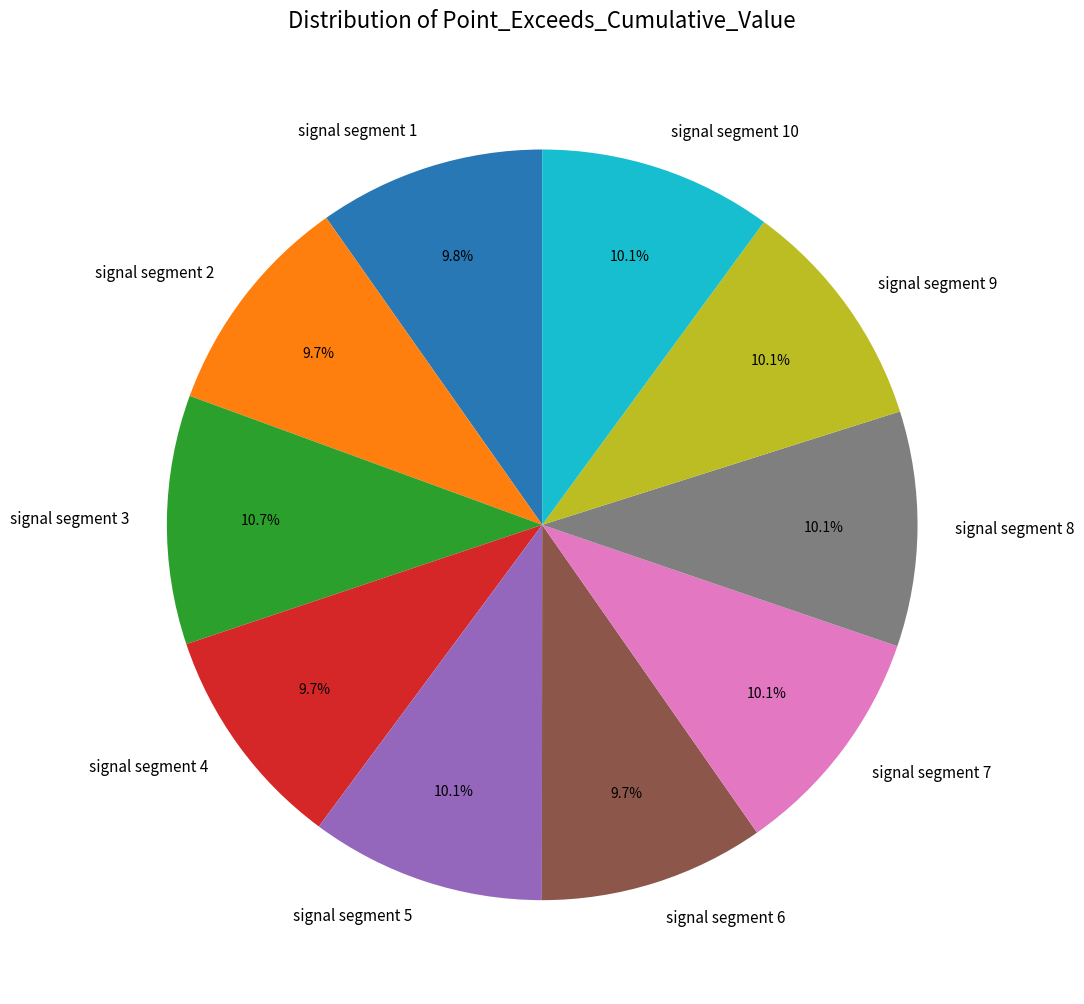

Is there any slice that represents more than half of the pie?

No